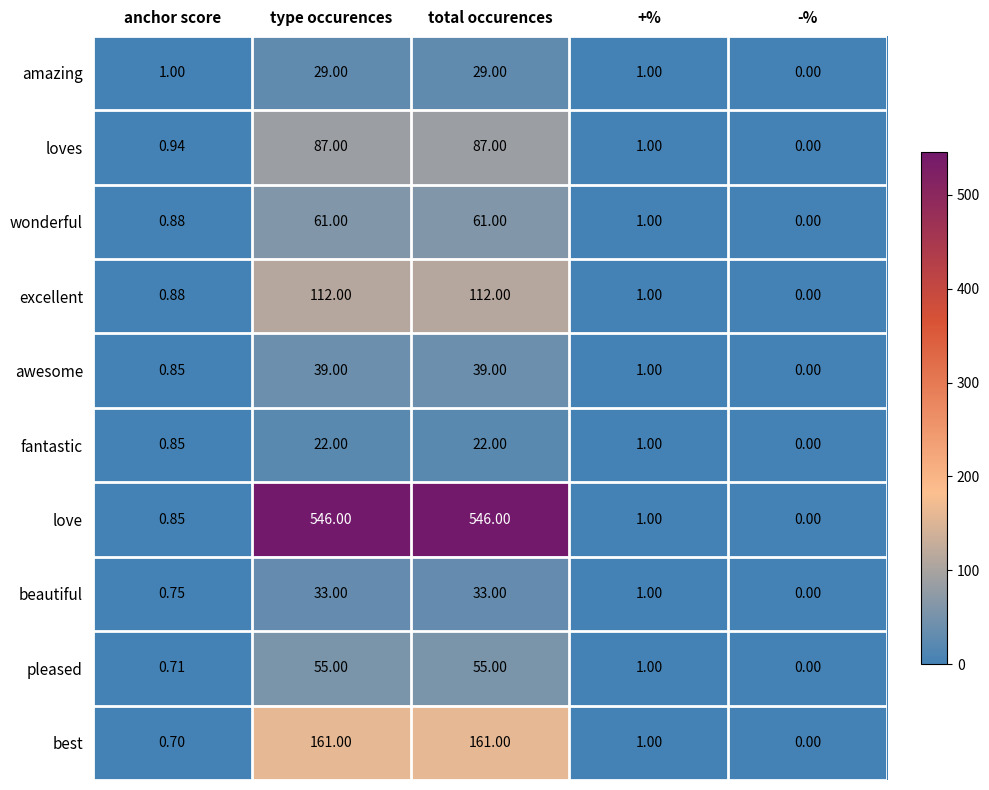

At which category does the chart reach its minimum across all series?

-%